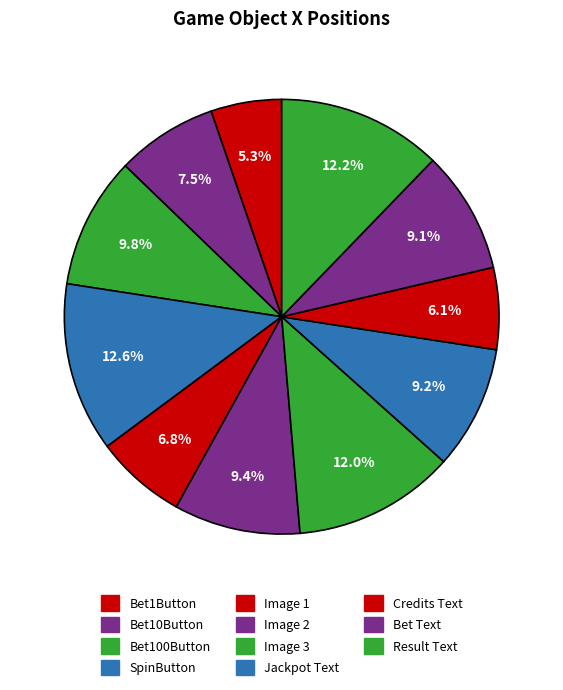

What is the change in value from Image 1 to Image 2?

+84